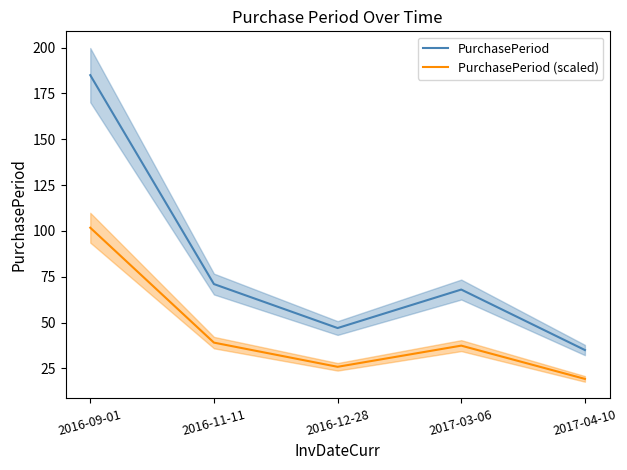

What is the difference between the highest and lowest values at 2016-12-28?

21.1